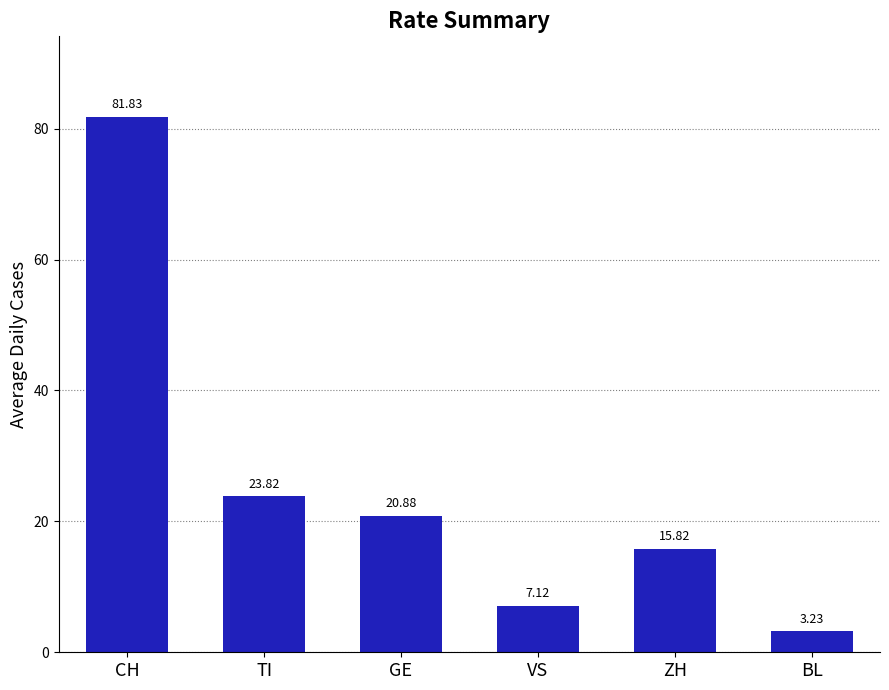

At which label does the data first exceed 20?

CH